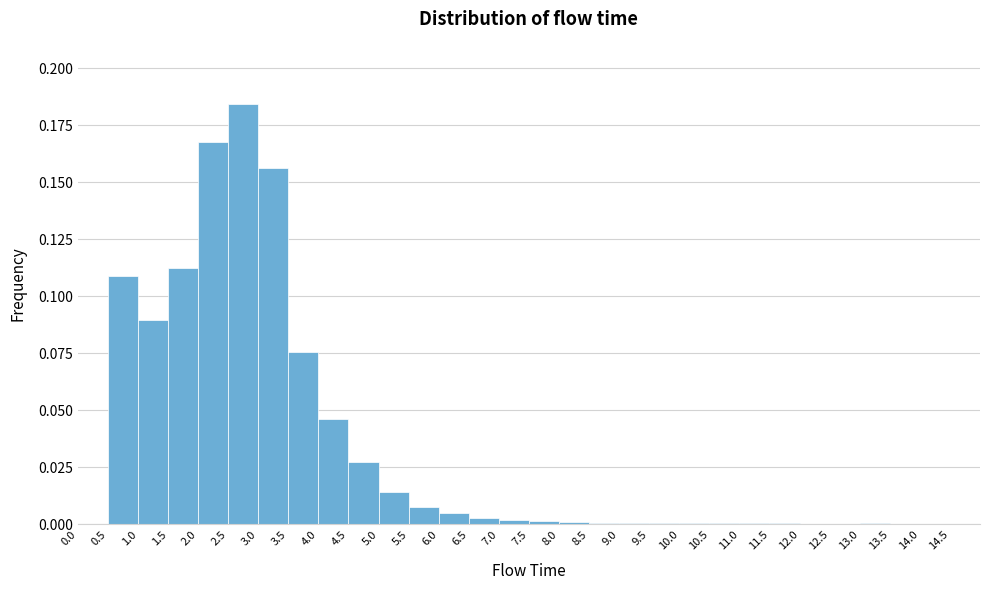

Reading left to right, list every bar in this chart as the range it spans on the x-axis followed by its height. The values are not printed on the chart, so give them approximately, as read against the axis.

0.0 to 0.5: 0
0.5 to 1.0: 0.110
1.0 to 1.5: 0.090
1.5 to 2.0: 0.110
2.0 to 2.5: 0.170
2.5 to 3.0: 0.185
3.0 to 3.5: 0.155
3.5 to 4.0: 0.075
4.0 to 4.5: 0.045
4.5 to 5.0: 0.025
5.0 to 5.5: 0.015
5.5 to 6.0: 0.005
6.0 to 6.5: under 0.005
6.5 to 7.0: under 0.005
7.0 to 7.5: under 0.005
7.5 to 8.0: under 0.005
8.0 to 8.5: under 0.005
8.5 to 9.0: under 0.005
9.0 to 9.5: under 0.005
9.5 to 10.0: under 0.005
10.0 to 10.5: under 0.005
10.5 to 11.0: under 0.005
11.0 to 11.5: under 0.005
11.5 to 12.0: under 0.005
12.0 to 12.5: under 0.005
12.5 to 13.0: under 0.005
13.0 to 13.5: under 0.005
13.5 to 14.0: 0
14.0 to 14.5: under 0.005
14.5 to 15.0: 0